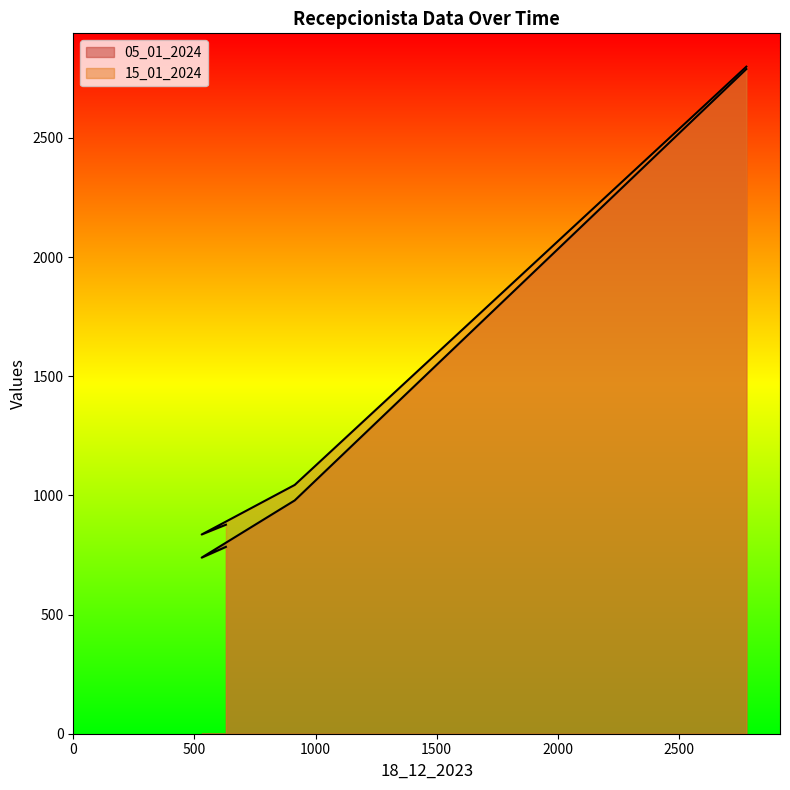

Between Camila and Betty, which series saw the biggest shift?

05_01_2024